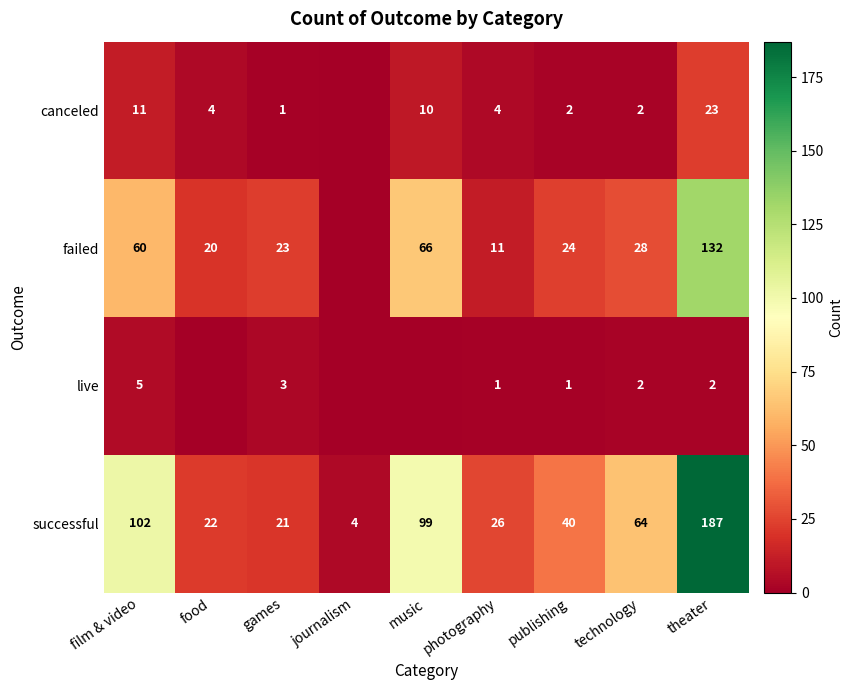

Where is successful nearest to the value 95?

music